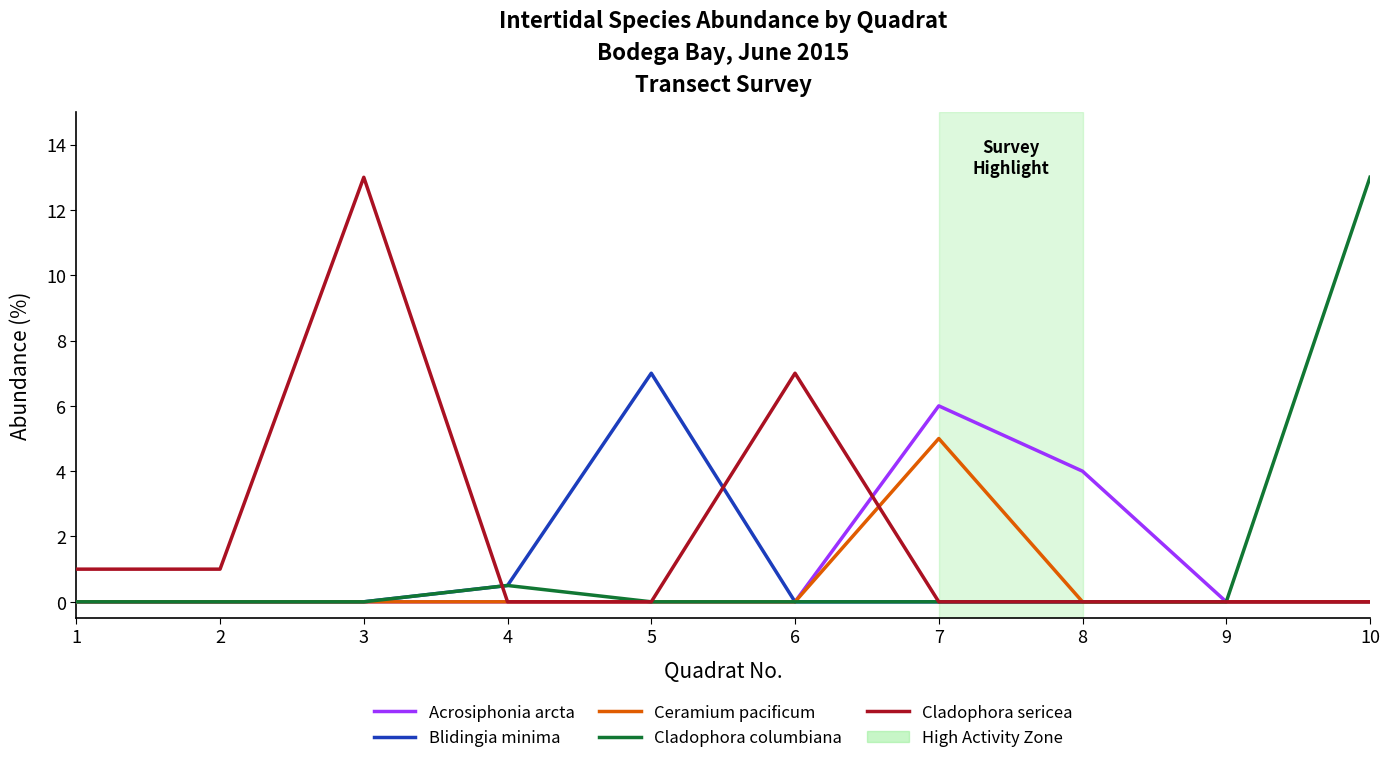

The Cladophora sericea series shows 20.4 at 3. True or false?

False